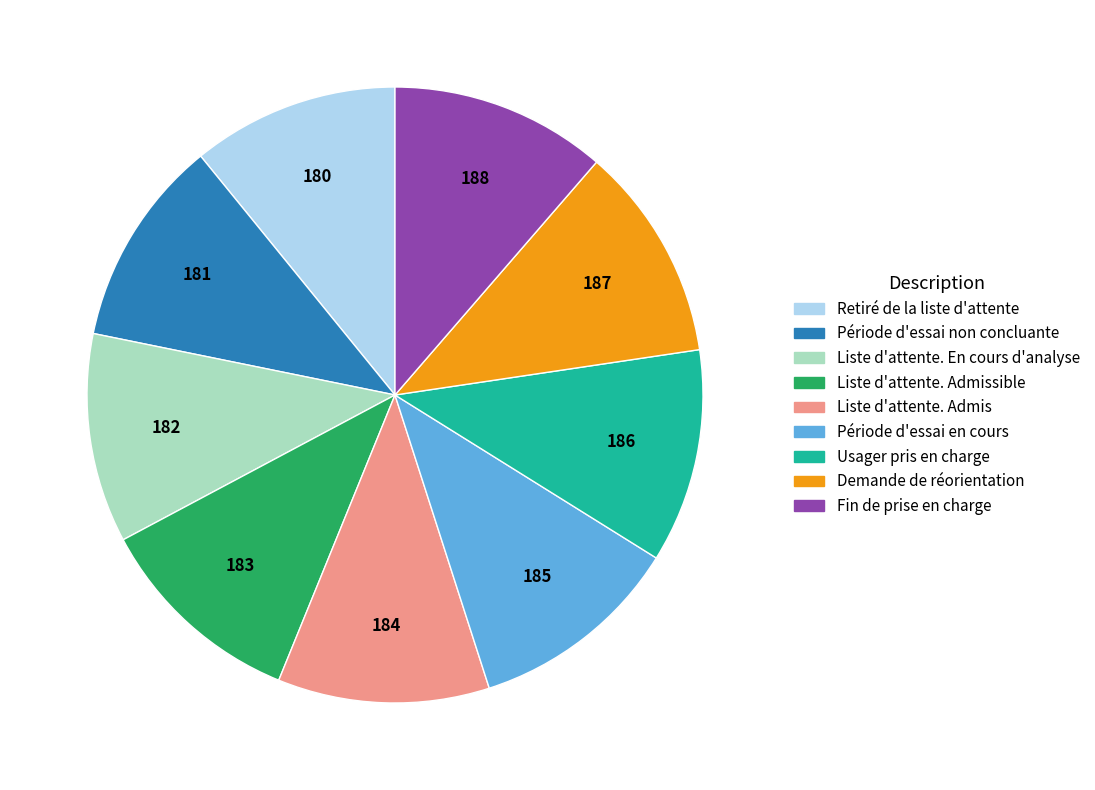

Does any single category account for the majority?

No